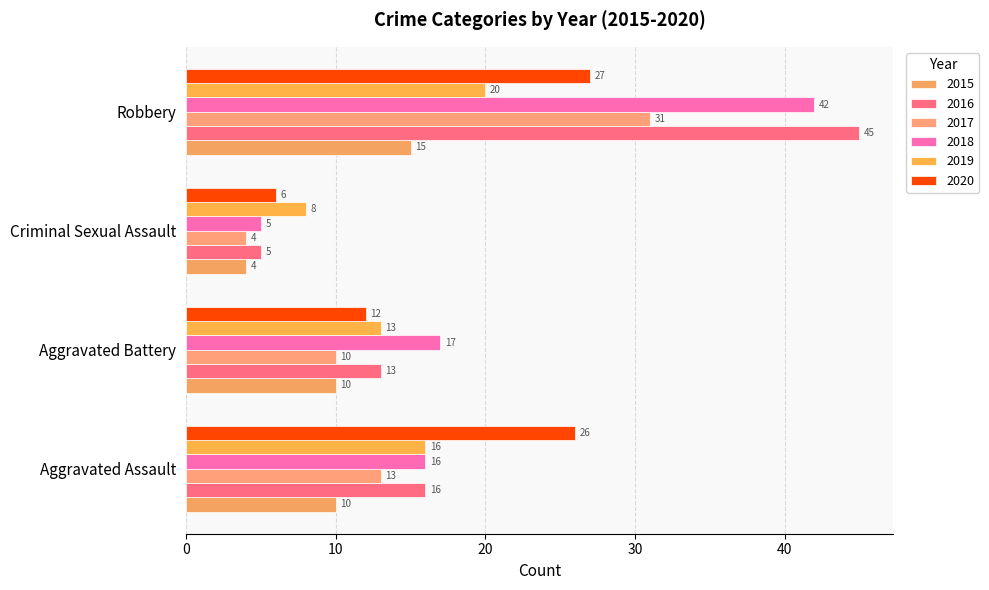

What position from the left is Aggravated Battery?

2